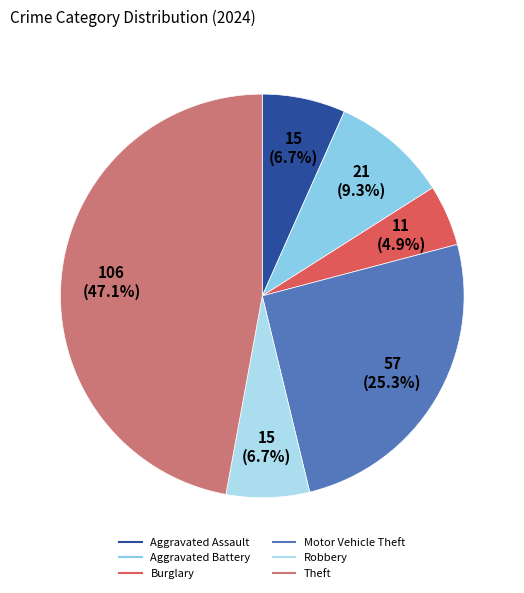

To the nearest percent, what is the average slice percentage?

17%